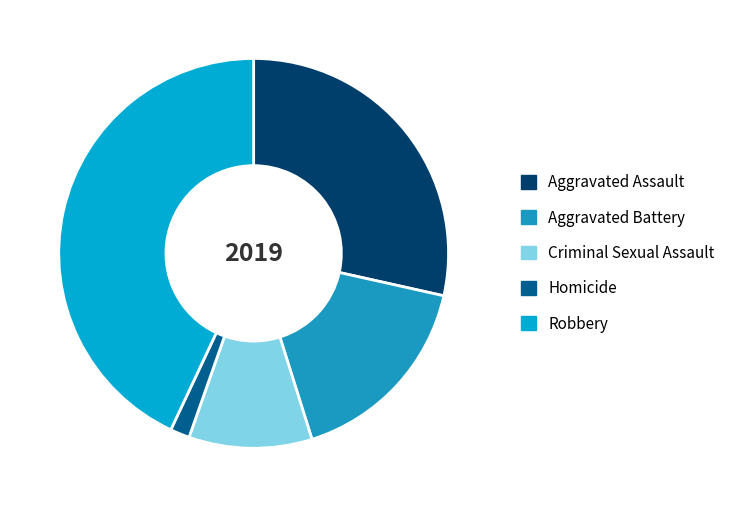

Which category has the biggest portion of the pie?

Robbery